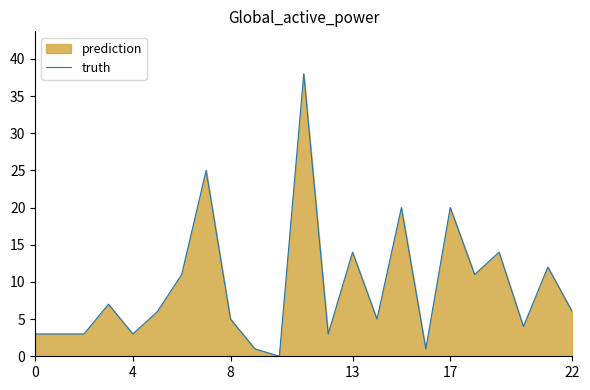

At which category does the chart reach its minimum across all series?

10